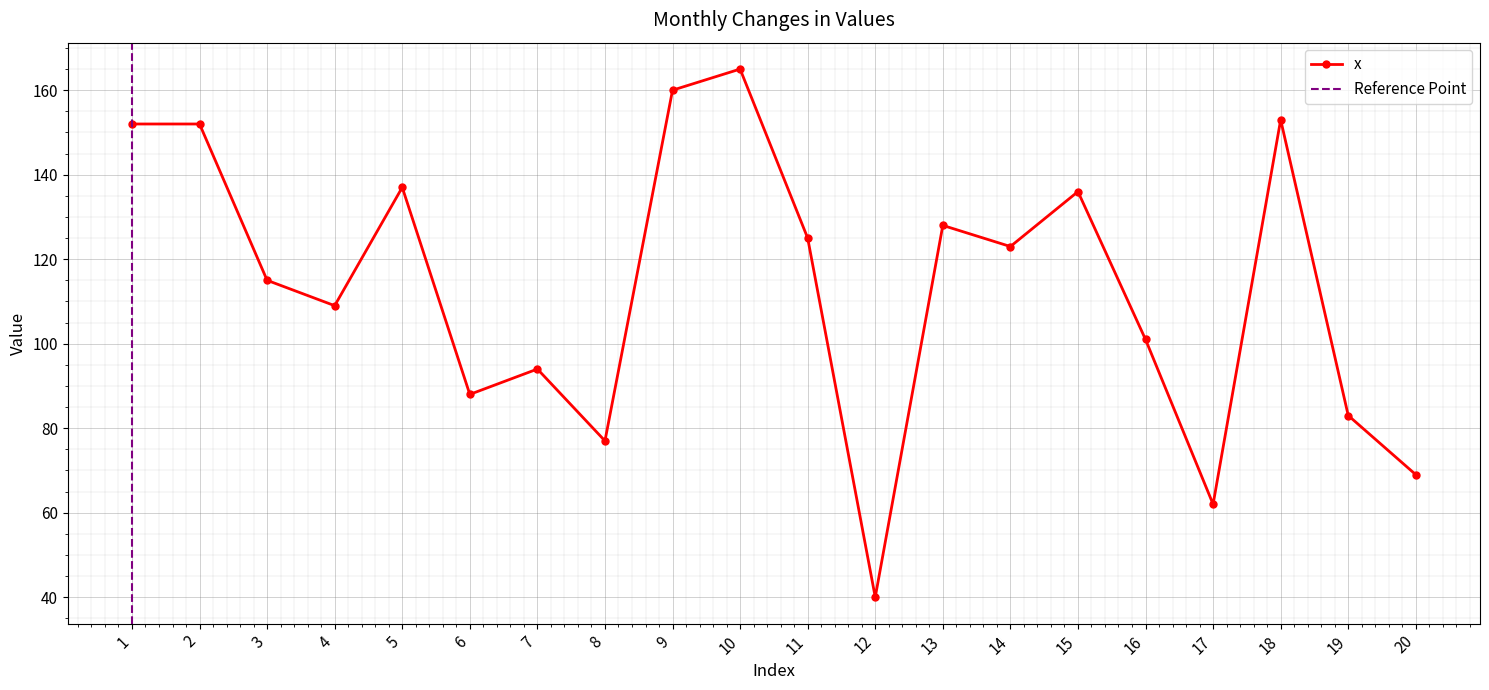

What is the maximum value shown in the chart?

165